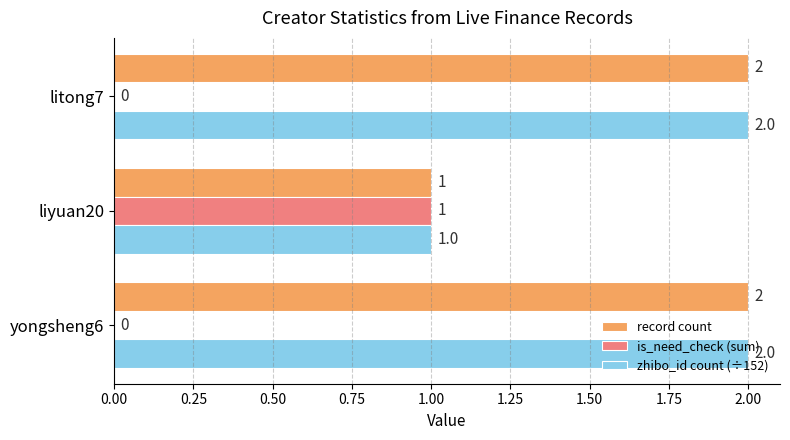

What is the sum of the record count values at liyuan20 and litong7?

3